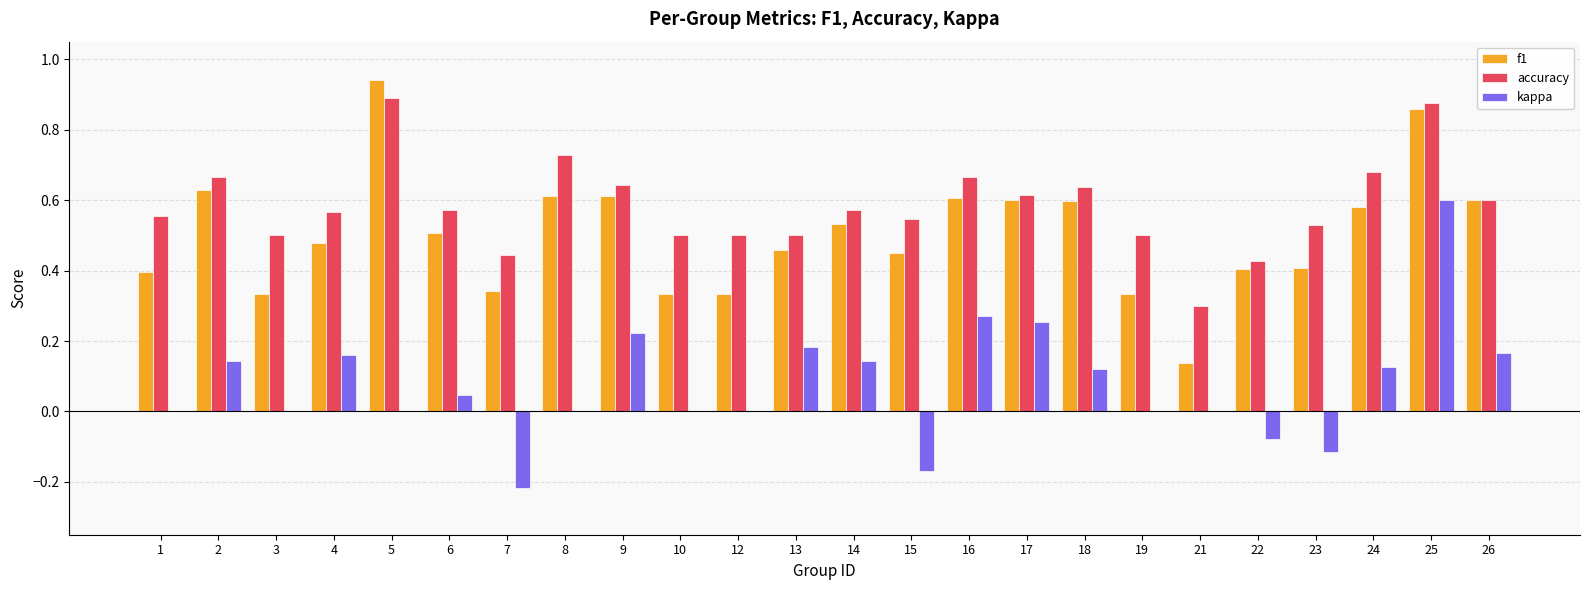

At which label does kappa reach its peak?

25